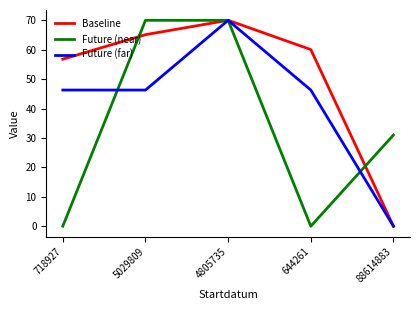

Is the value of Baseline at 718927 greater than the value of Future (near) at 644261?

Yes